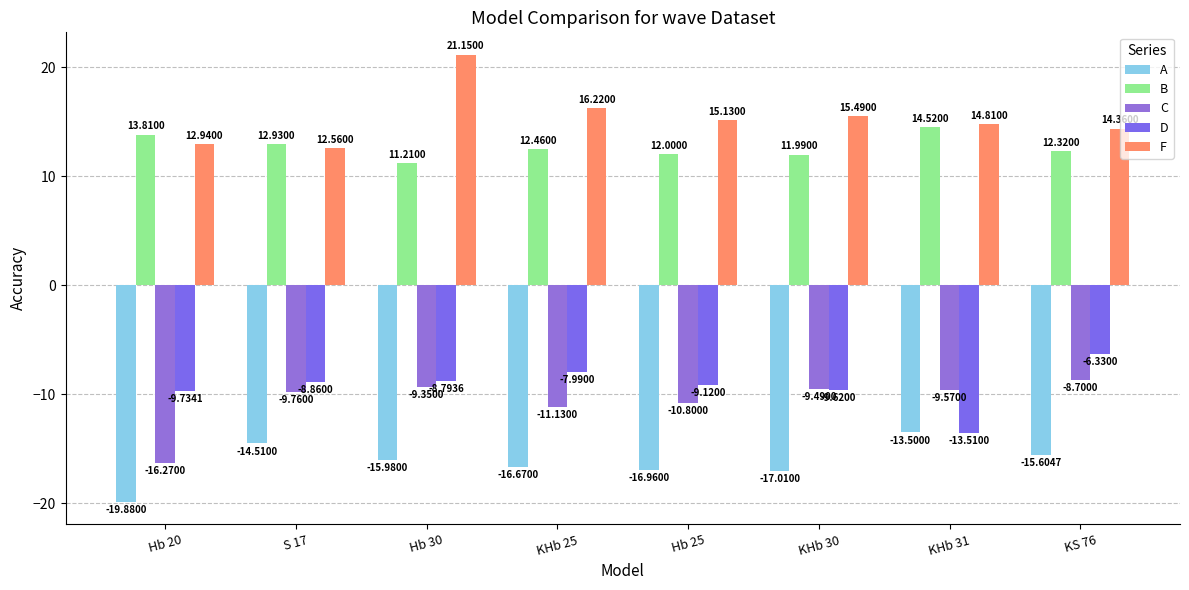

How many distinct data groups are displayed?

5